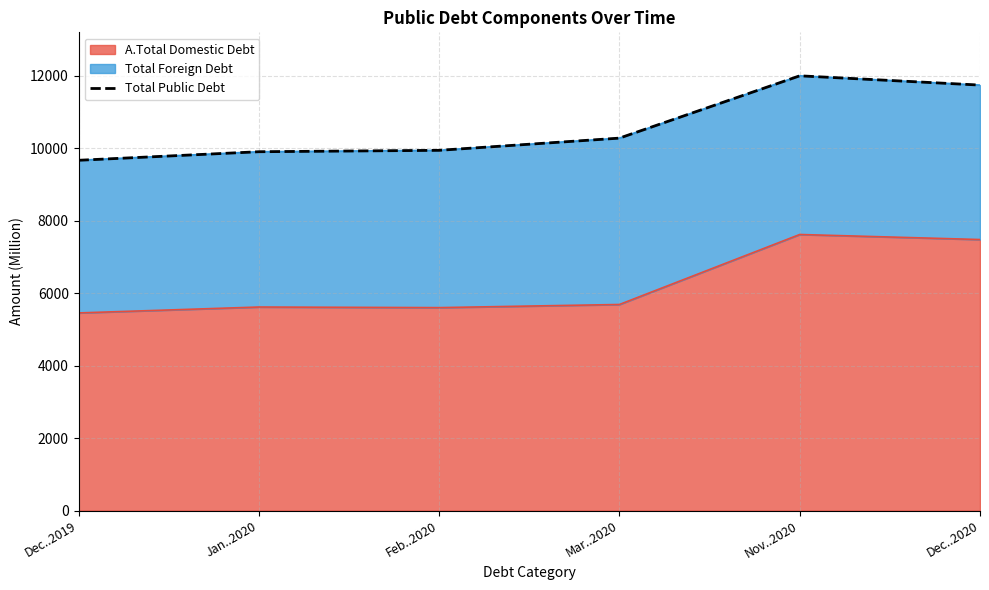

What is the value of the 5th point from the left?

11991.7